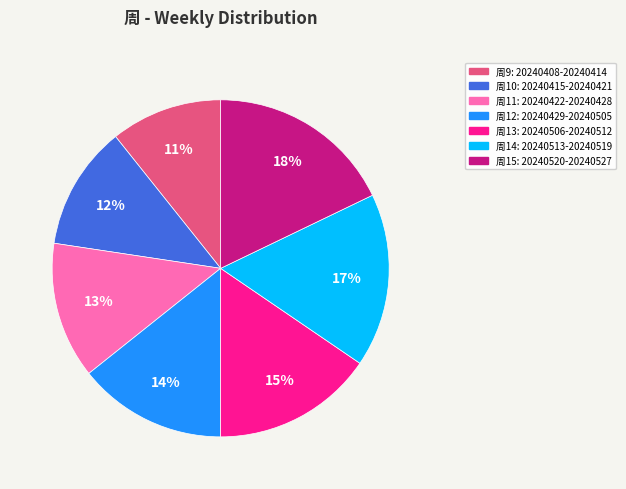

Is there any slice that represents more than half of the pie?

No